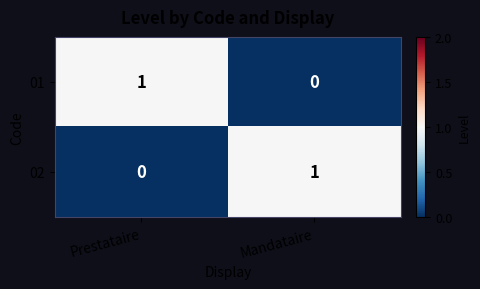

Where is 02 nearest to the value 0?

Prestataire